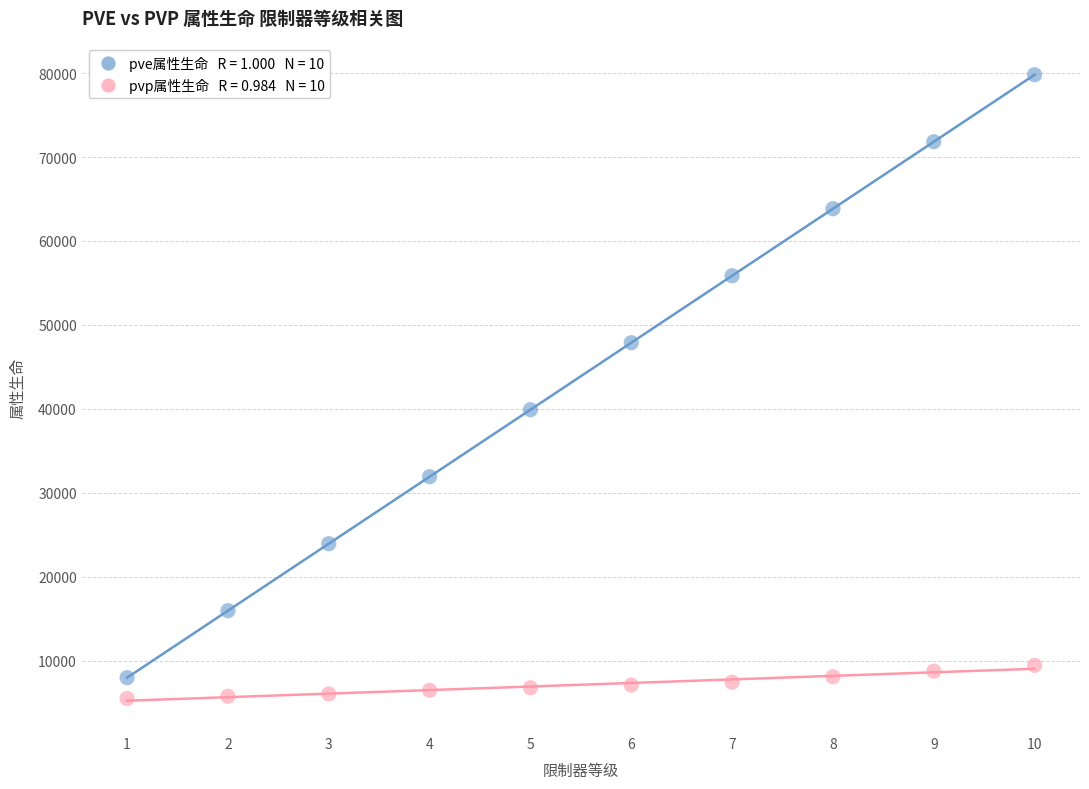

Across all data points, what is the range of X values (max minus min)?

9